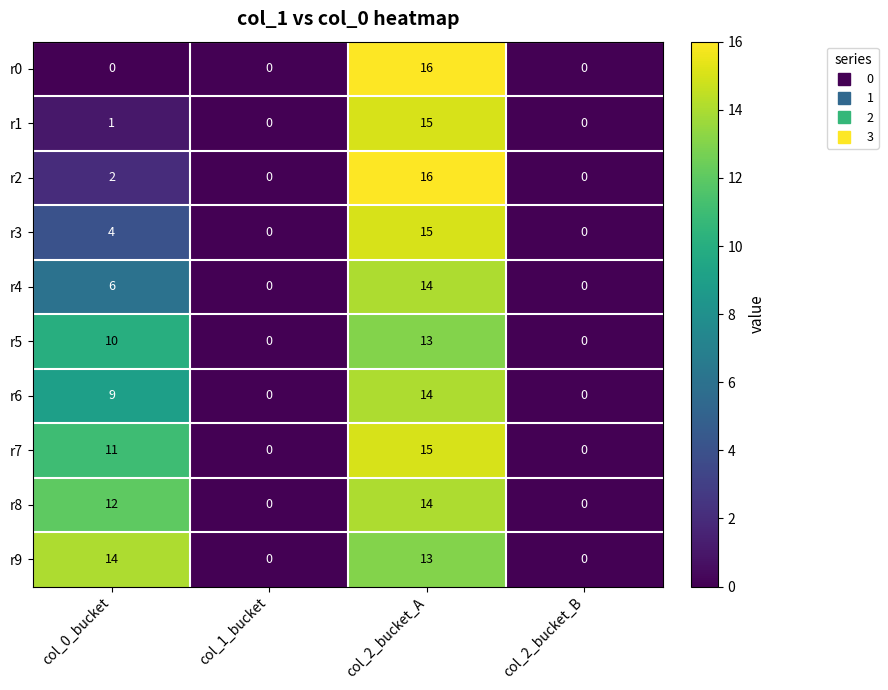

Where is r2 nearest to the value 8?

col_0_bucket